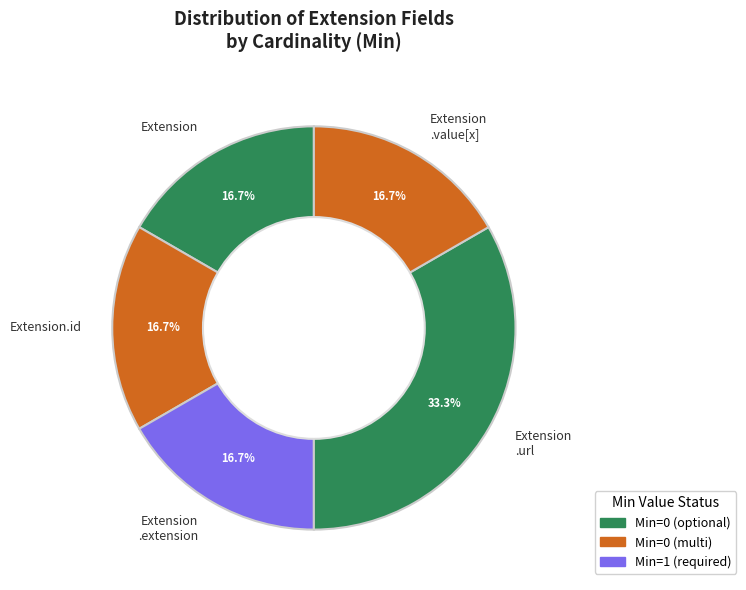

Is there a majority slice in this chart?

No